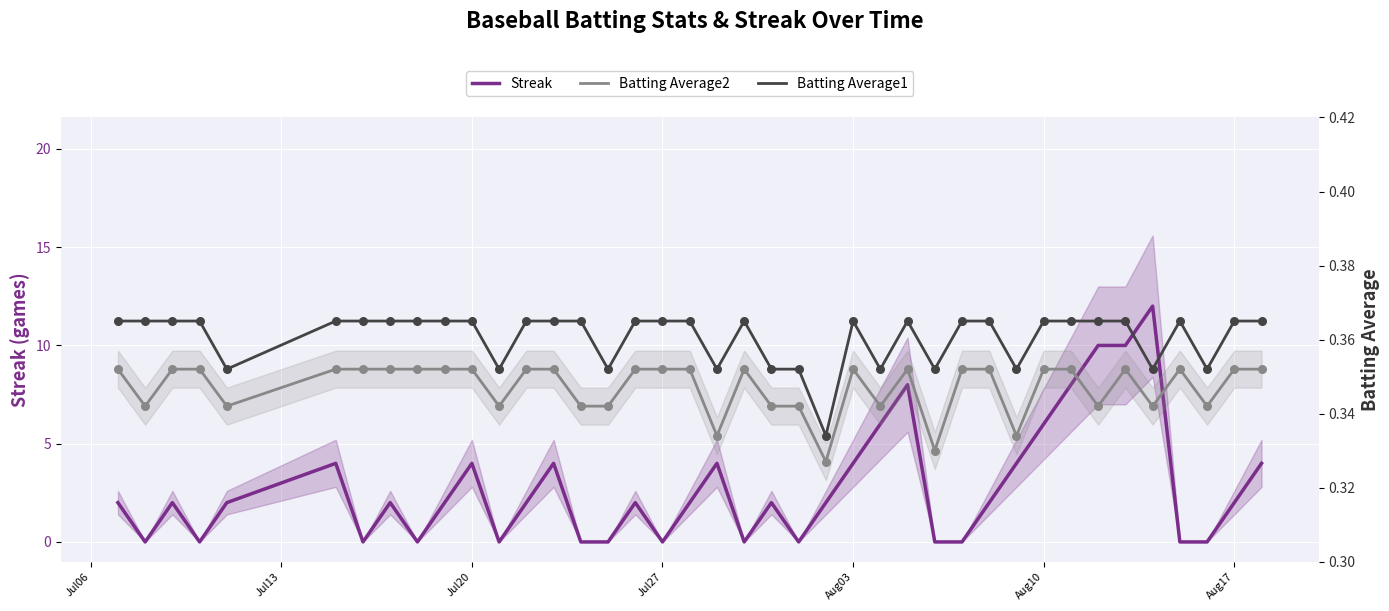

Is the value of Batting Average2 at 35 greater than the value of Streak at 10?

No